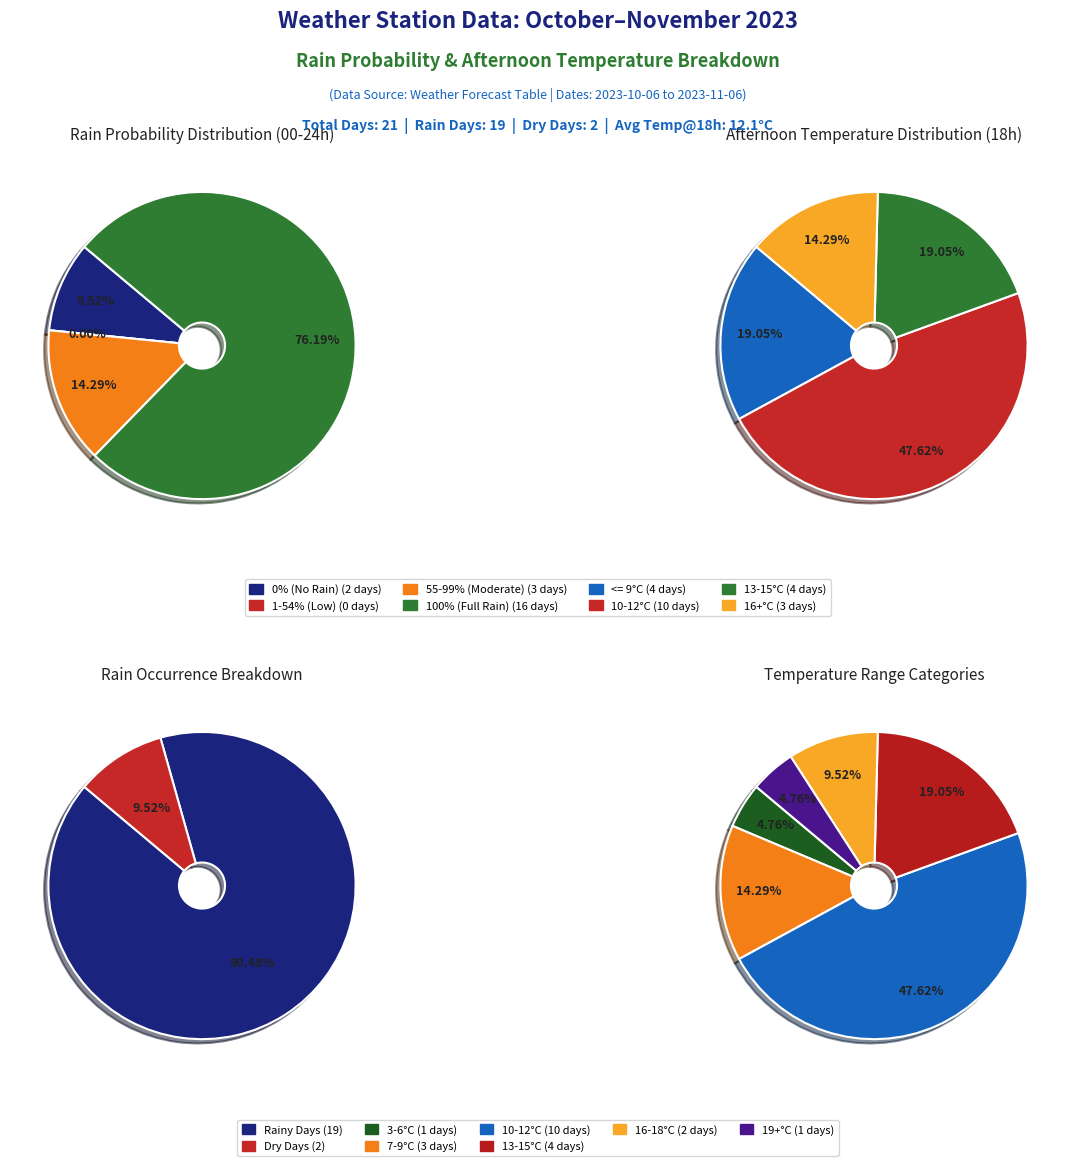

Is it true that 19 is 1% of the pie?

False